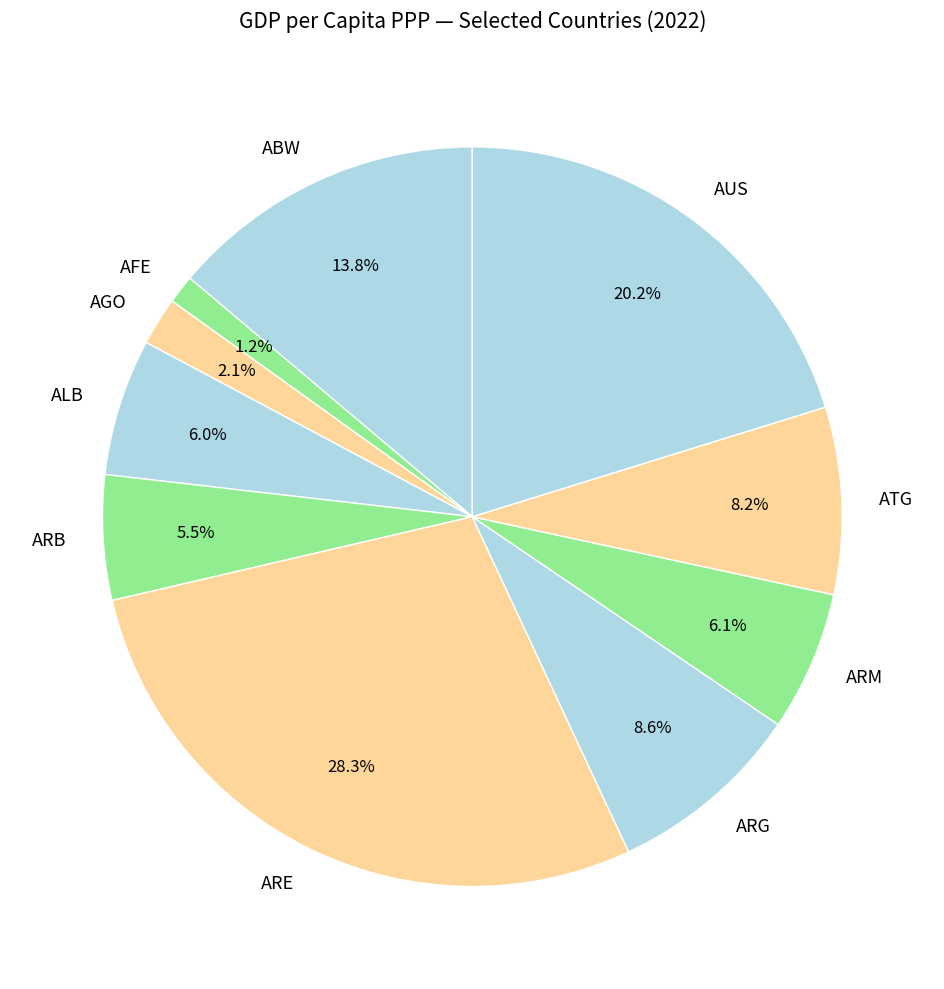

Does any single category account for the majority?

No